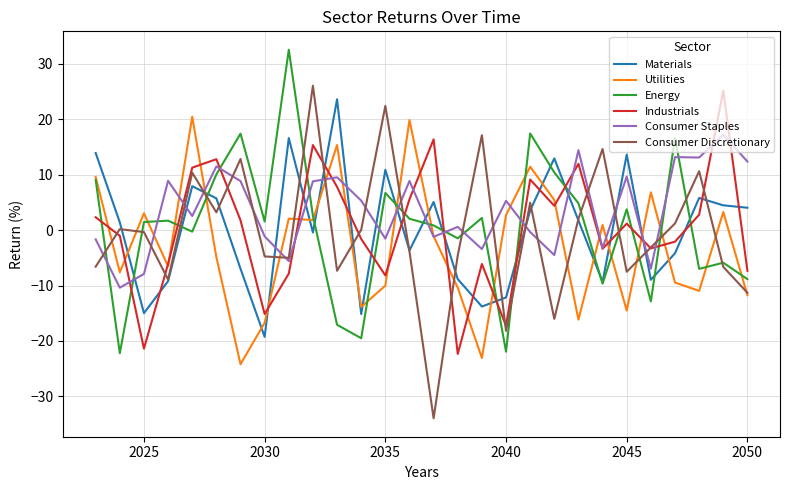

Which series has the largest total across all categories?

Consumer Staples